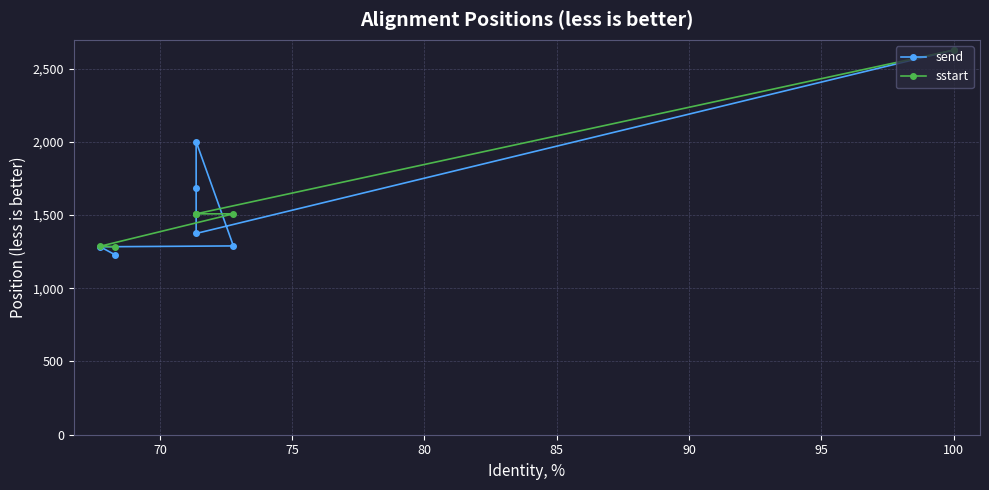

How many data points in sstart are above 1508?

1